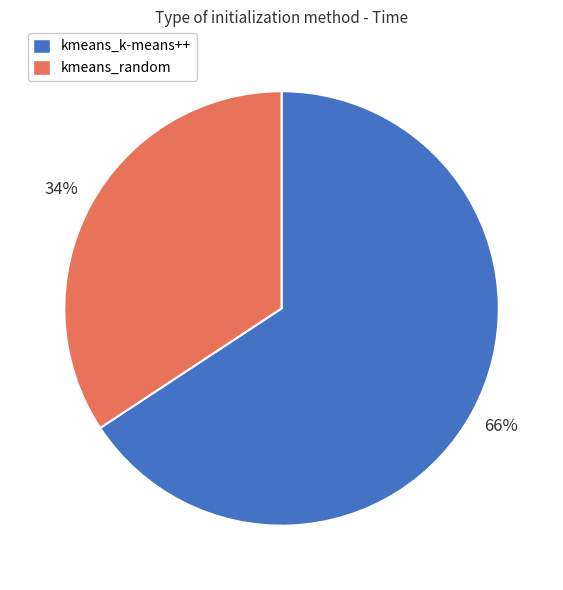

Which slice represents more than half of the pie?

kmeans_k-means++